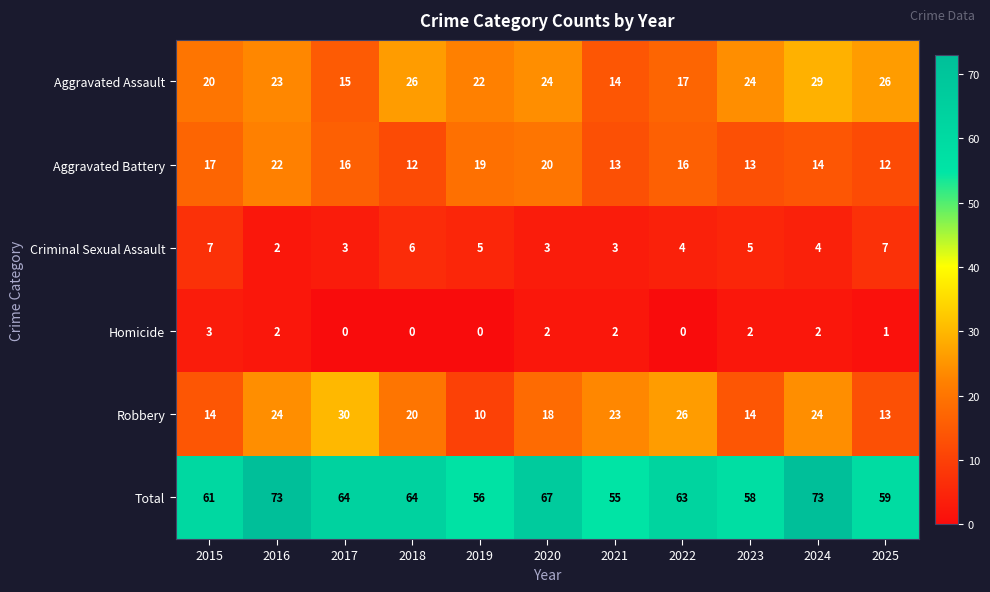

At 2020, list the series in order from smallest to largest.

Homicide, Criminal Sexual Assault, Robbery, Aggravated Battery, Aggravated Assault, Total